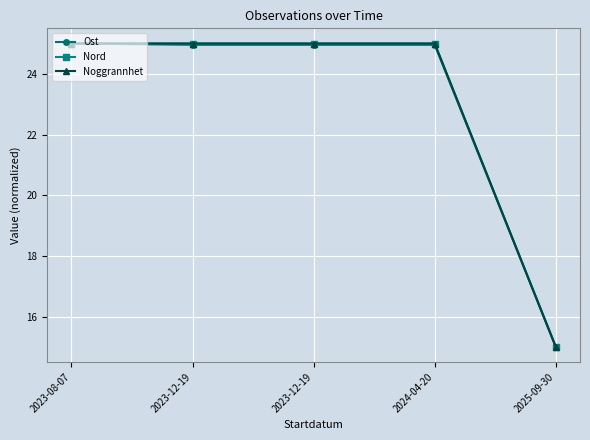

At how many categories does at least one series exceed 16?

4